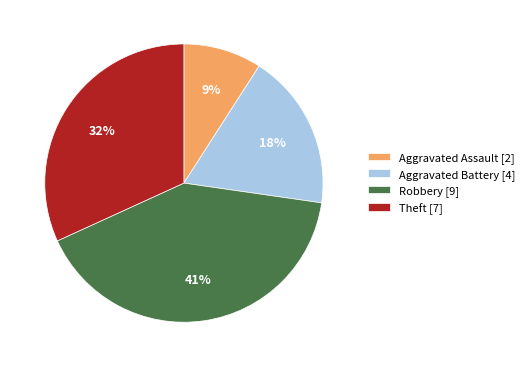

Count the number of slices in the pie.

4